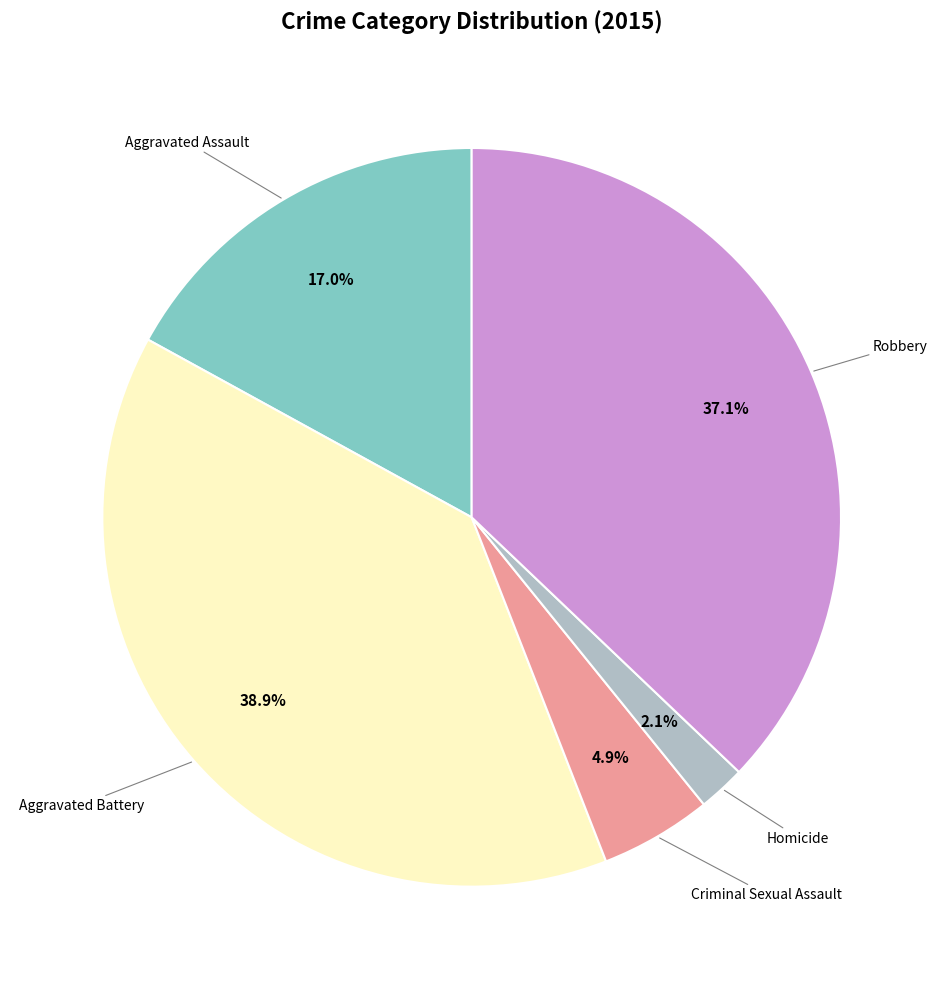

Is there any slice that represents more than half of the pie?

No